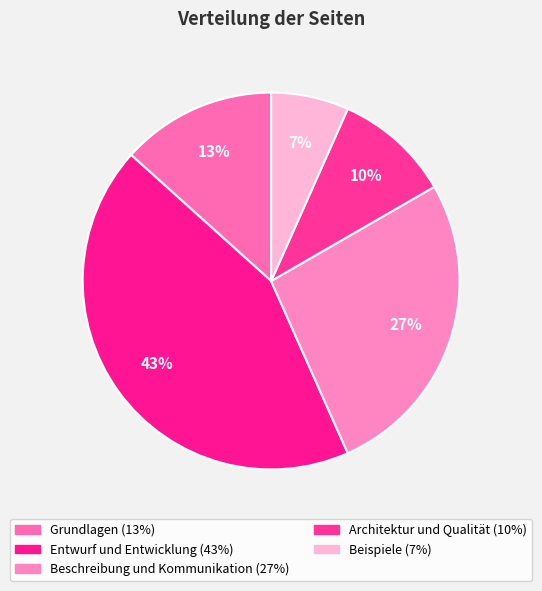

Rank the categories by value from highest to lowest.

Entwurf und Entwicklung, Beschreibung und Kommunikation, Grundlagen, Architektur und Qualität, Beispiele